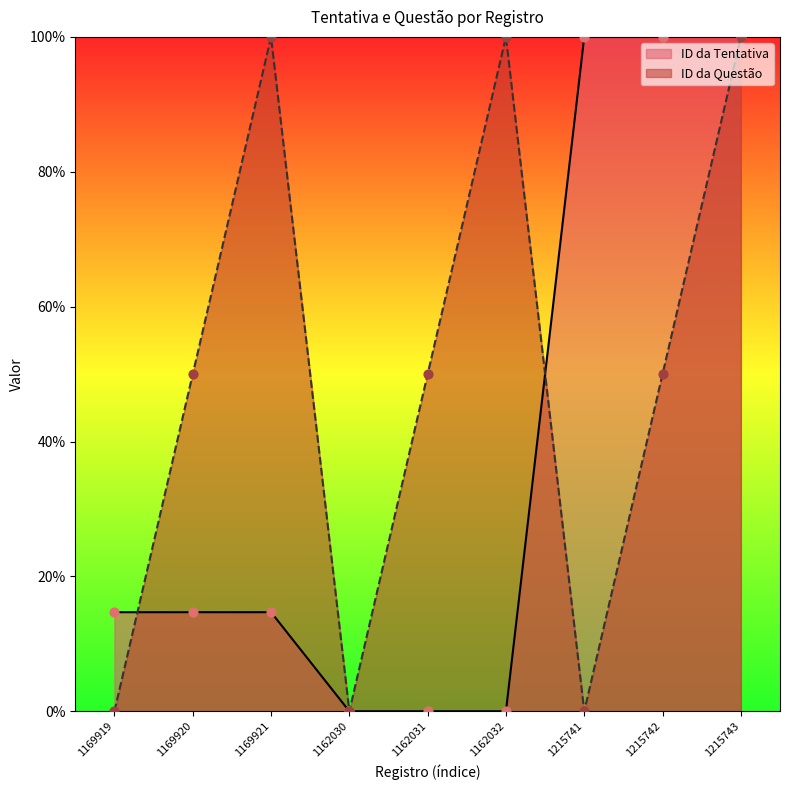

Which series has the largest total across all categories?

ID da Questão